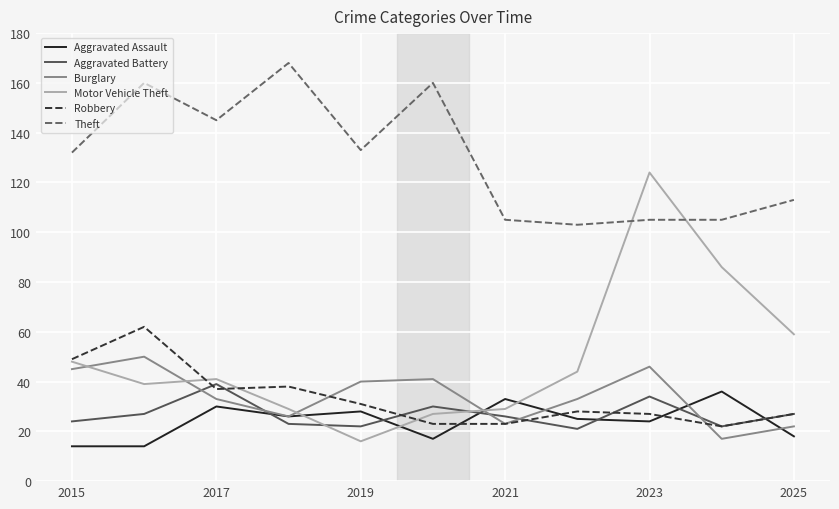

How many lines are shown in the chart?

6